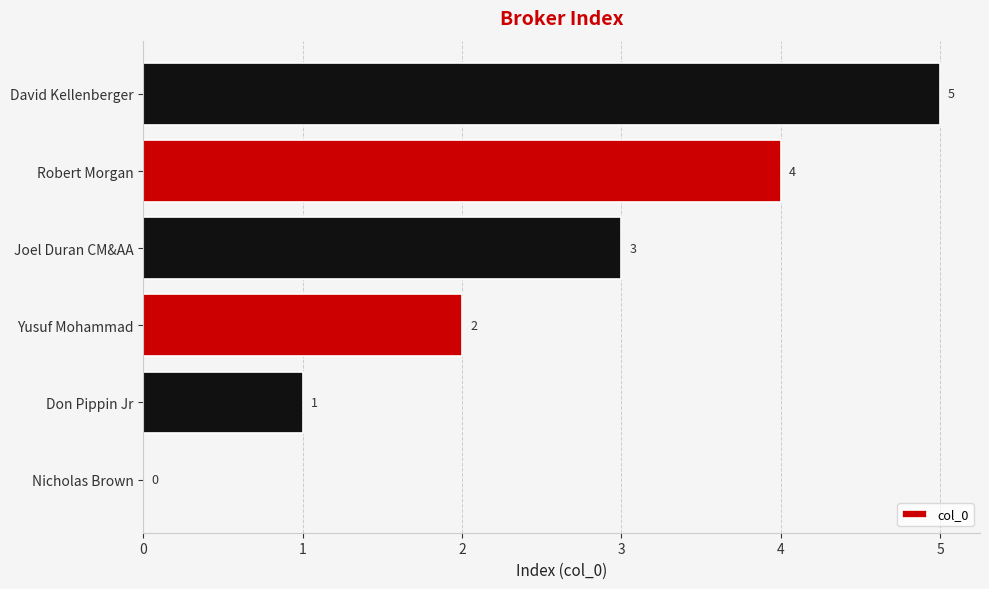

Are the bars horizontal?

Yes